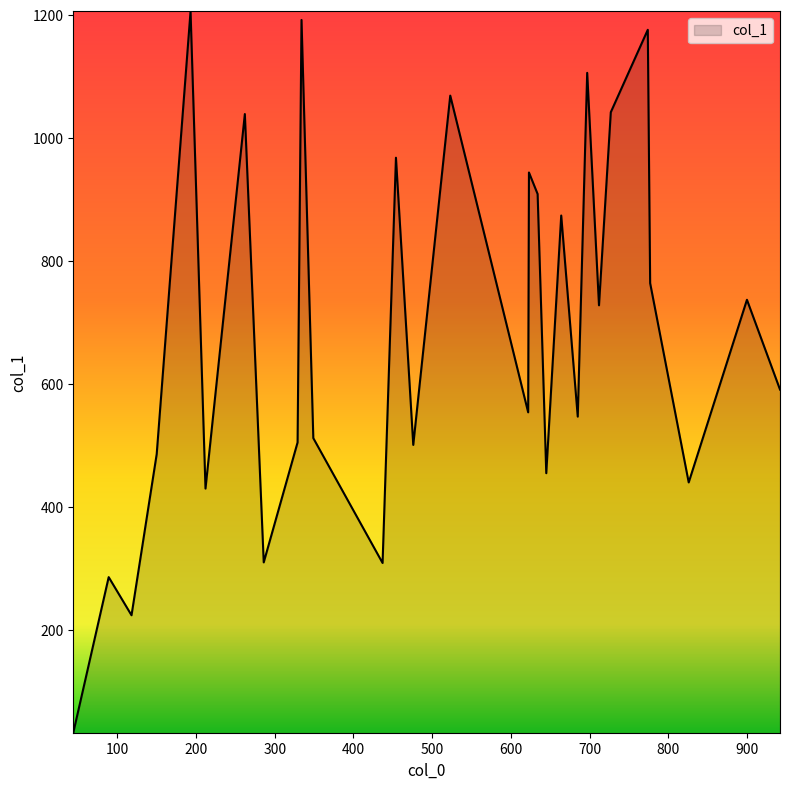

What is the difference between the maximum and minimum values?

1173